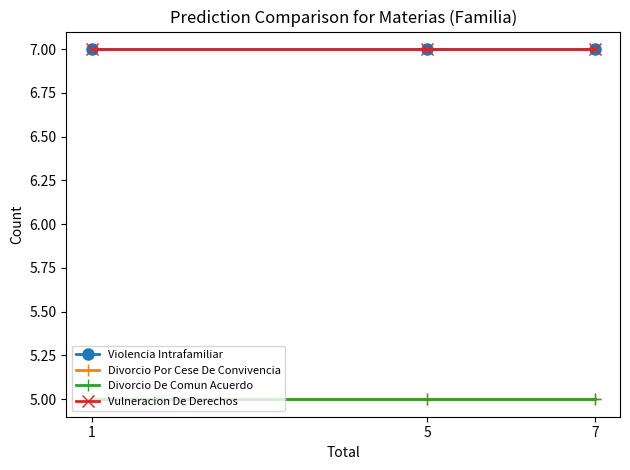

Which series has the largest range (max minus min)?

Violencia Intrafamiliar